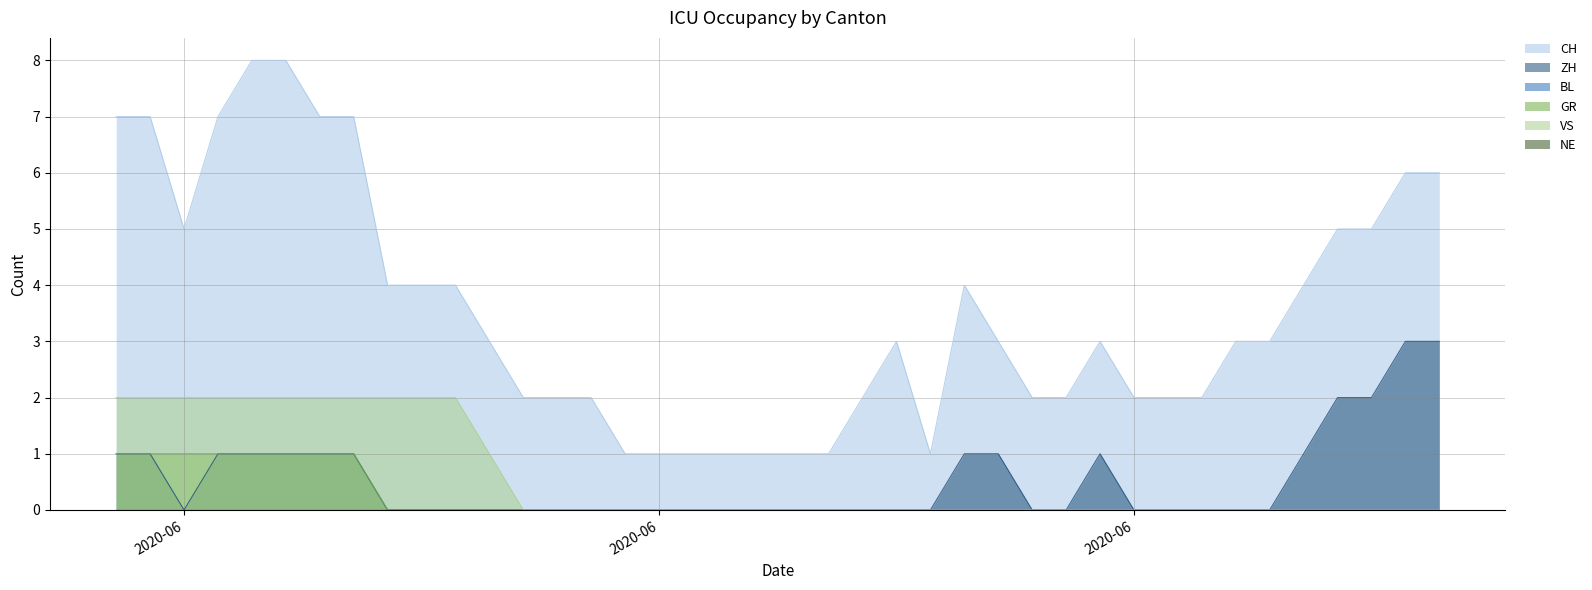

List the series in order of their peak value, highest first.

CH, ZH, VS, GR, BL, NE